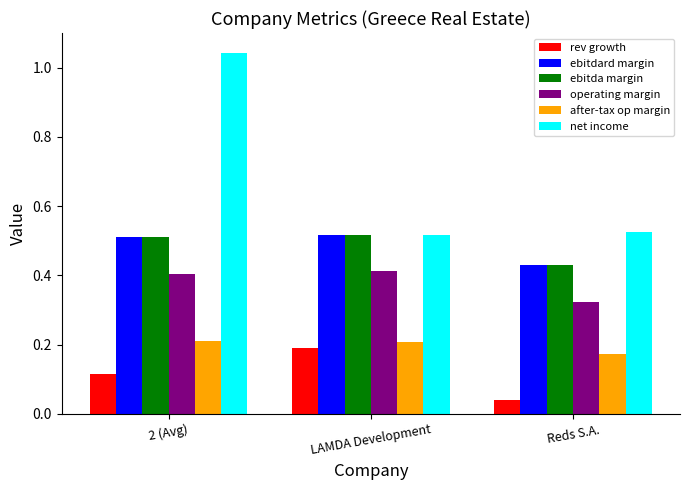

What position from the left is 2 (Avg)?

1